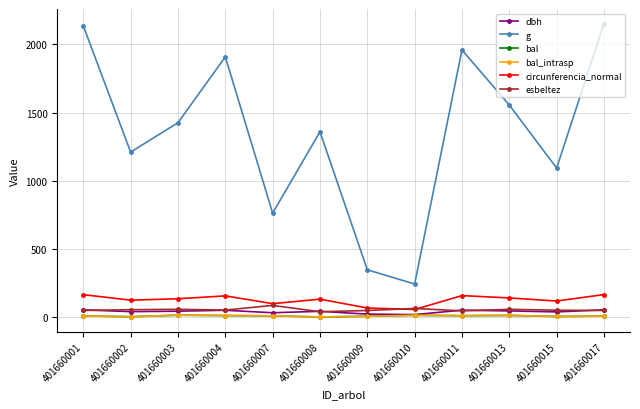

Does the chart have visible grid lines?

Yes